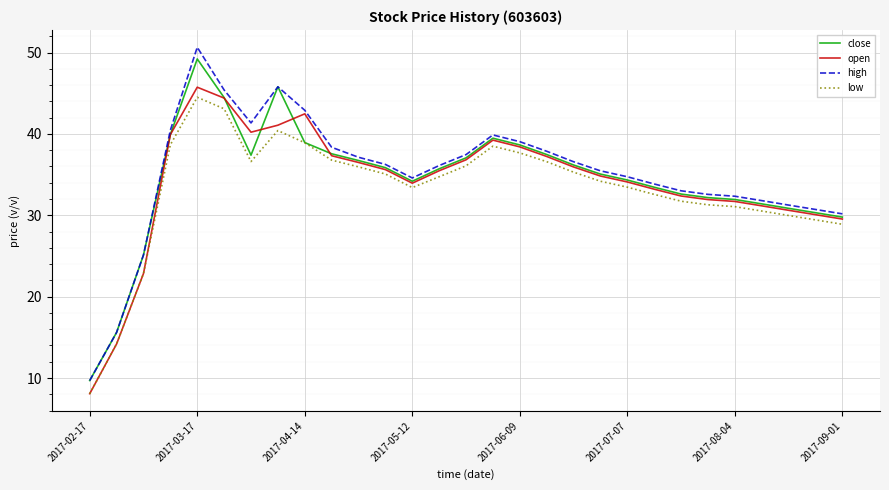

What is the difference between the maximum and minimum values in the close series?

39.5